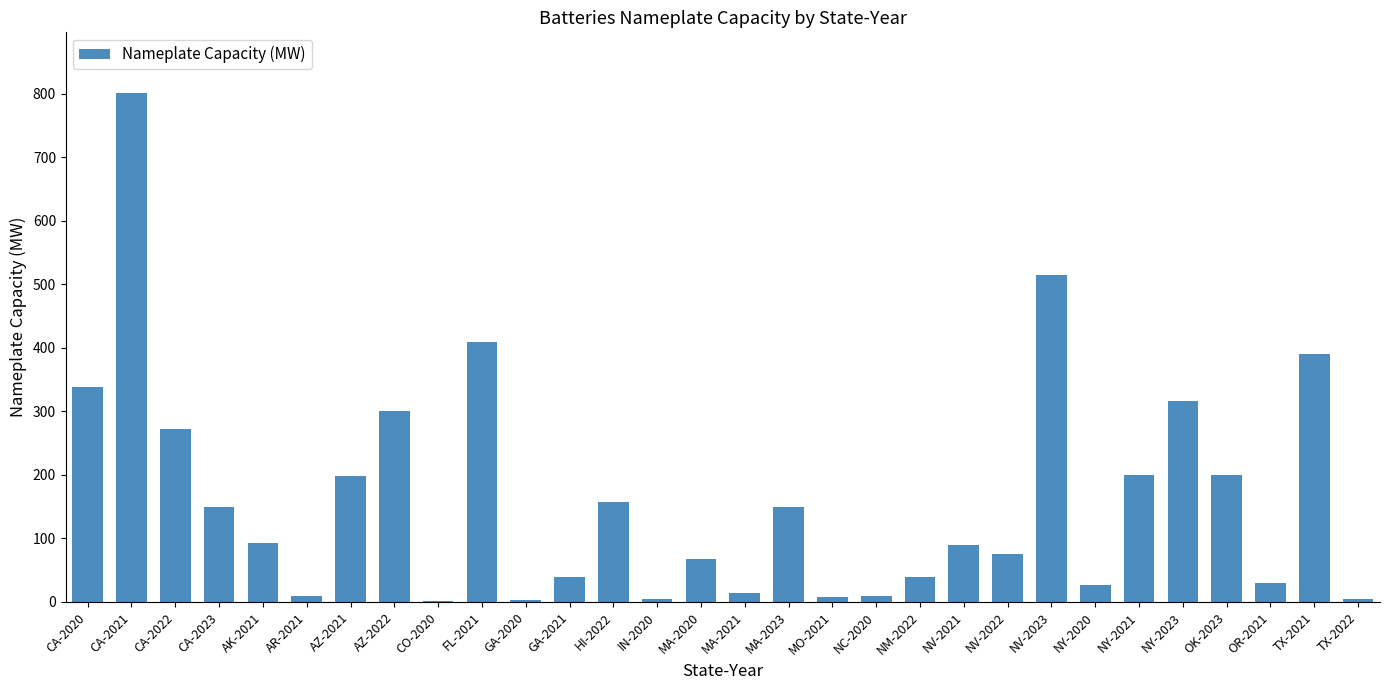

The chart shows a value of 5.0 at IN-2020. True or false?

True